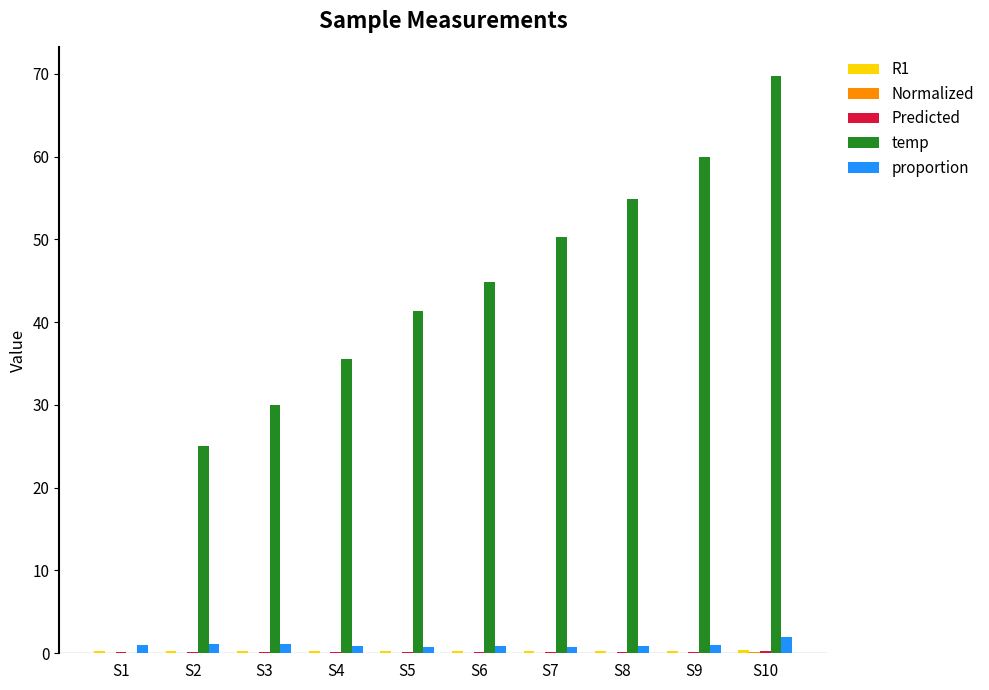

Between S2 and S8, which series saw the biggest shift?

temp